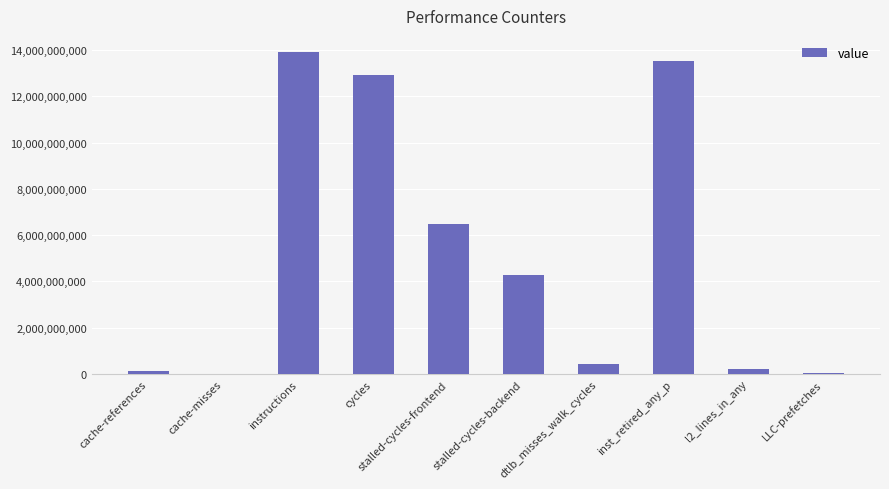

The value at stalled-cycles-backend is 2807912113. True or false?

False